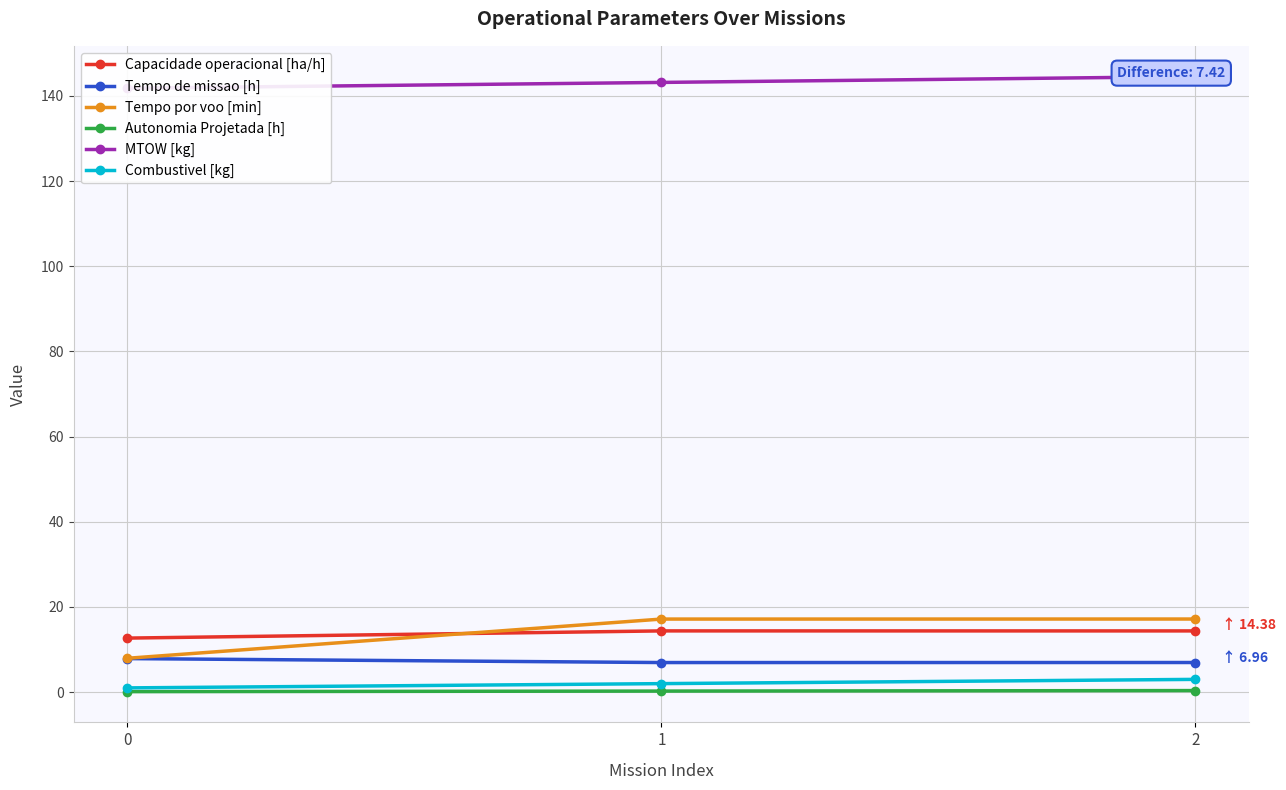

What is the sum of the Tempo de missao [h] values at 2 and 0?

14.8